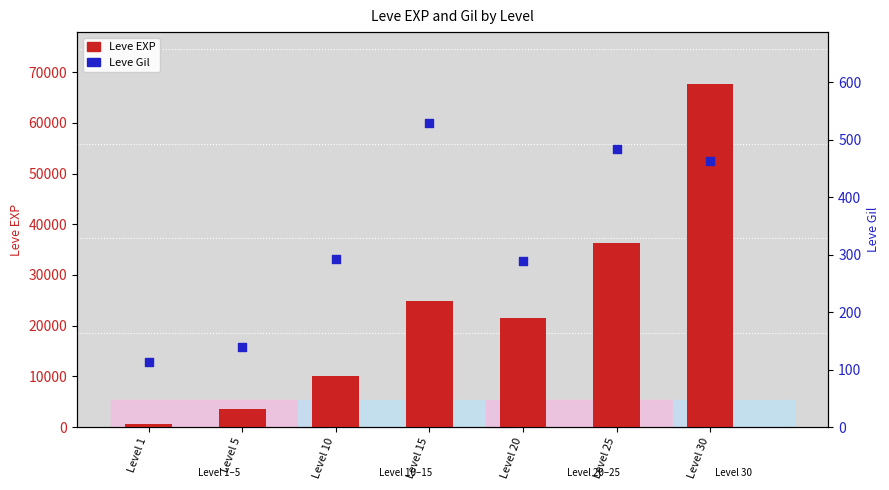

What are all the series names shown in the legend?

Leve EXP, Leve Gil